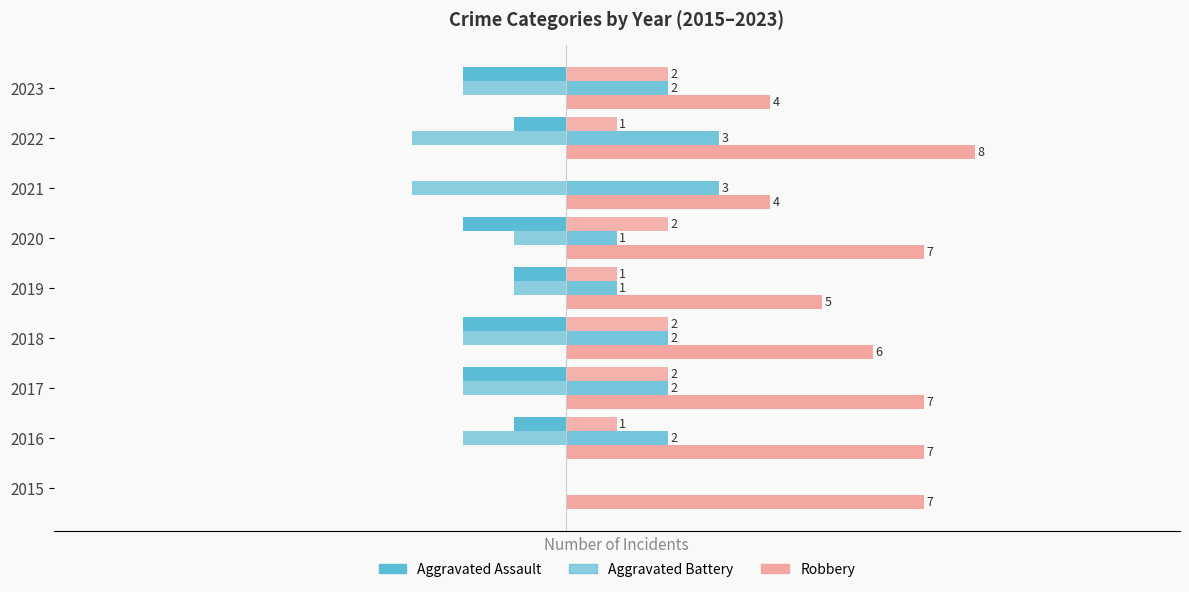

The value of Aggravated Battery at 2017 is 2. True or false?

True